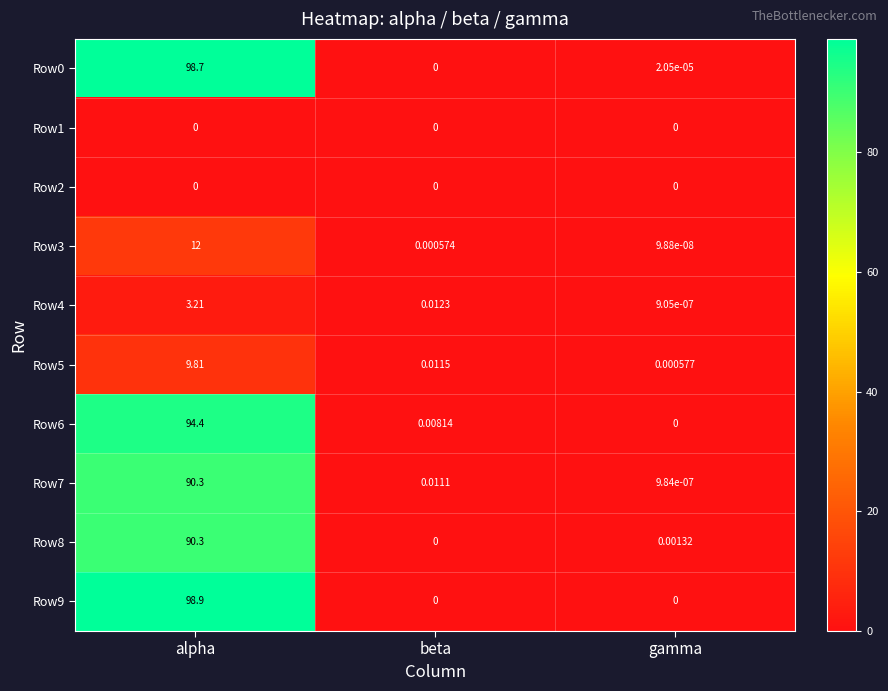

Rank the categories by Row4 value from lowest to highest.

gamma, beta, alpha